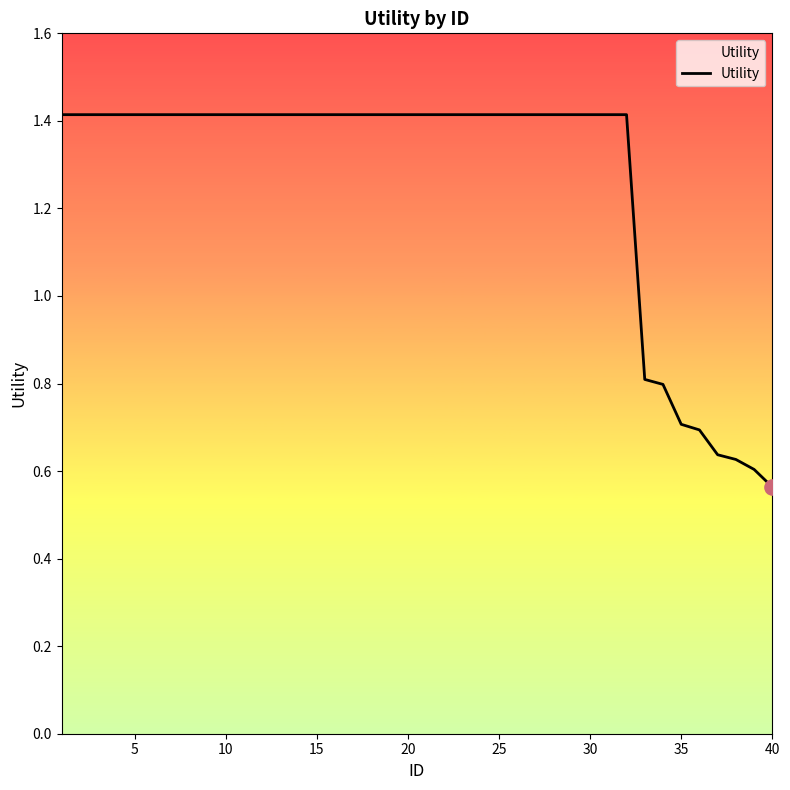

What is the maximum value shown in the chart?

1.4